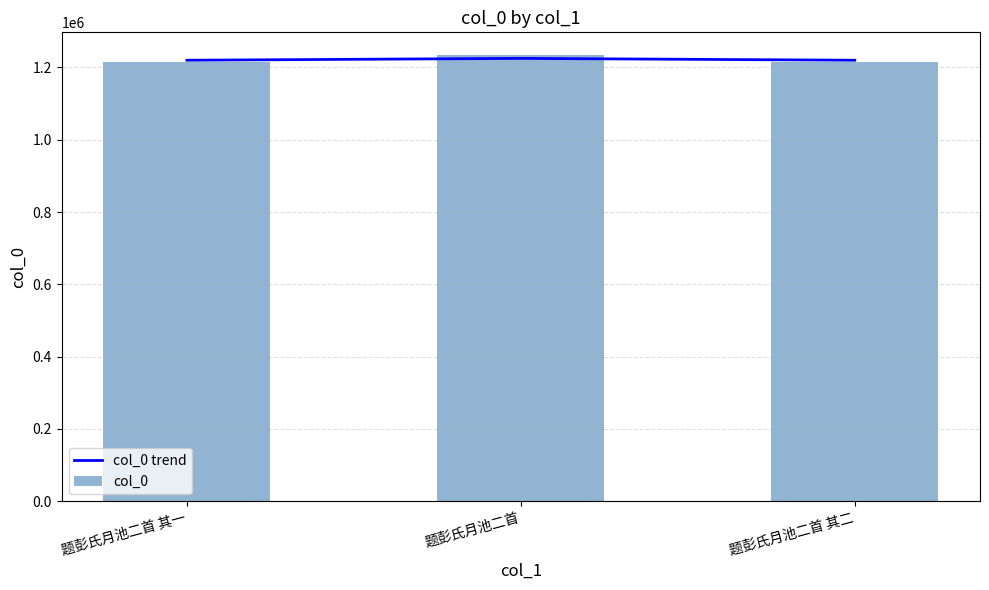

Reading left to right, extract all data points from this chart.

col_0 trend: 1220031	1225173	1220031
col_0: 1214871	1235493	1214872